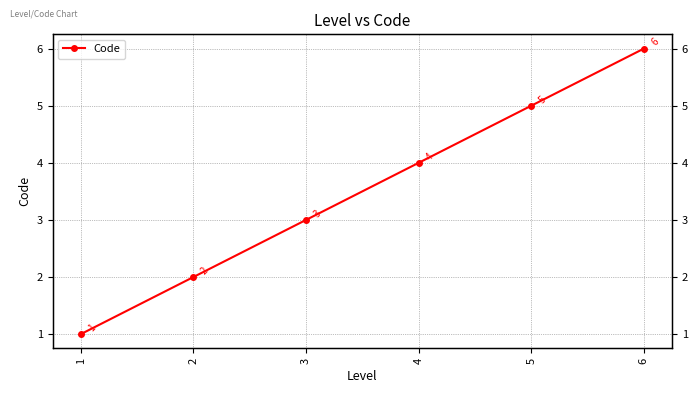

What is the minimum value shown in the chart?

1